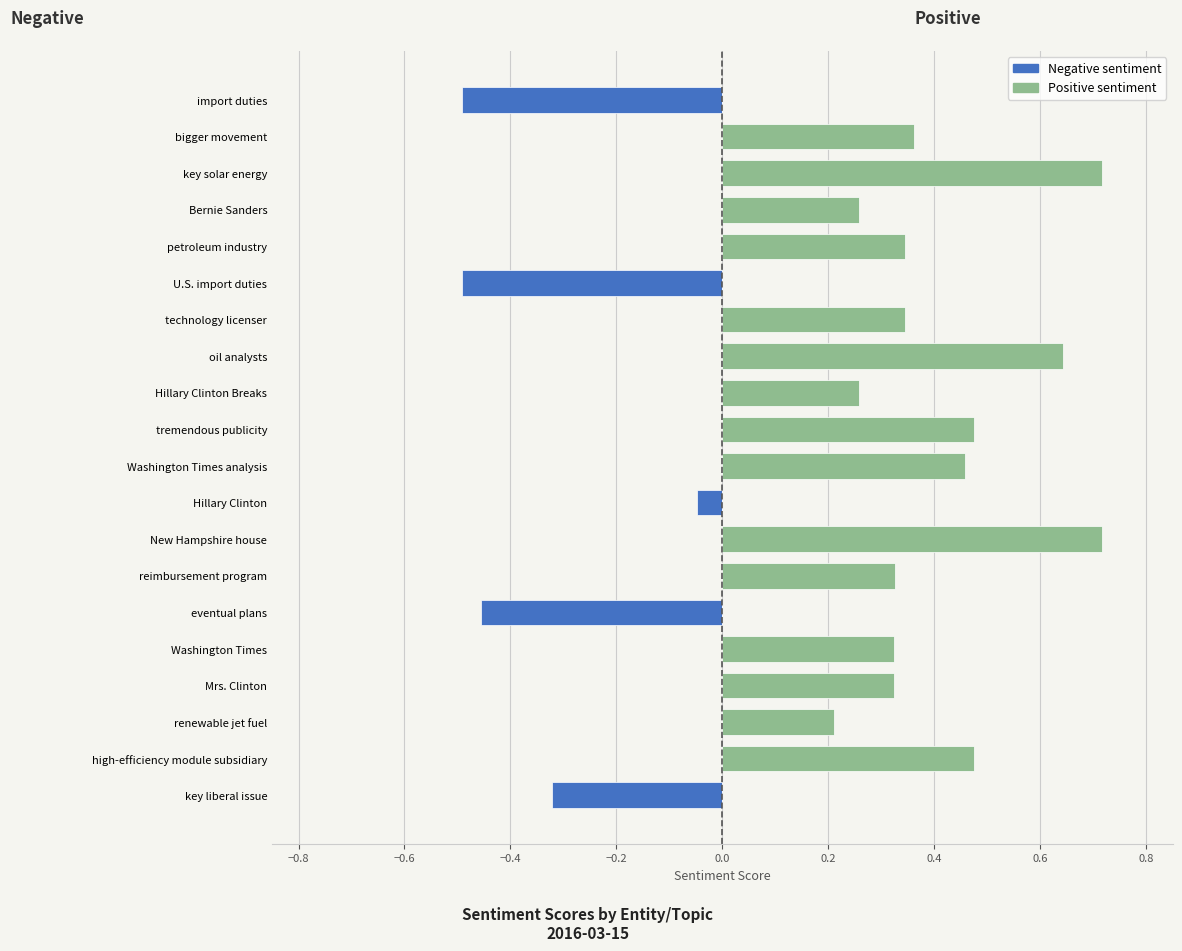

The Negative sentiment series shows 0.0 at oil analysts. True or false?

True